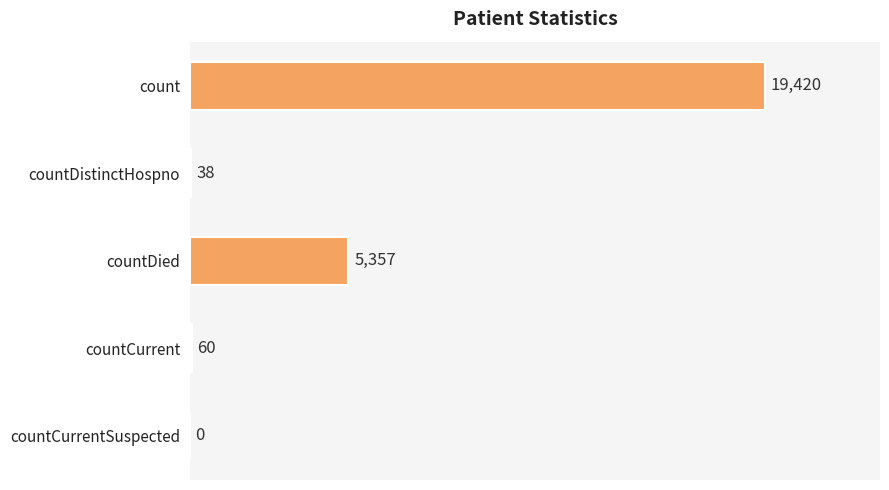

Are the bars horizontal?

Yes